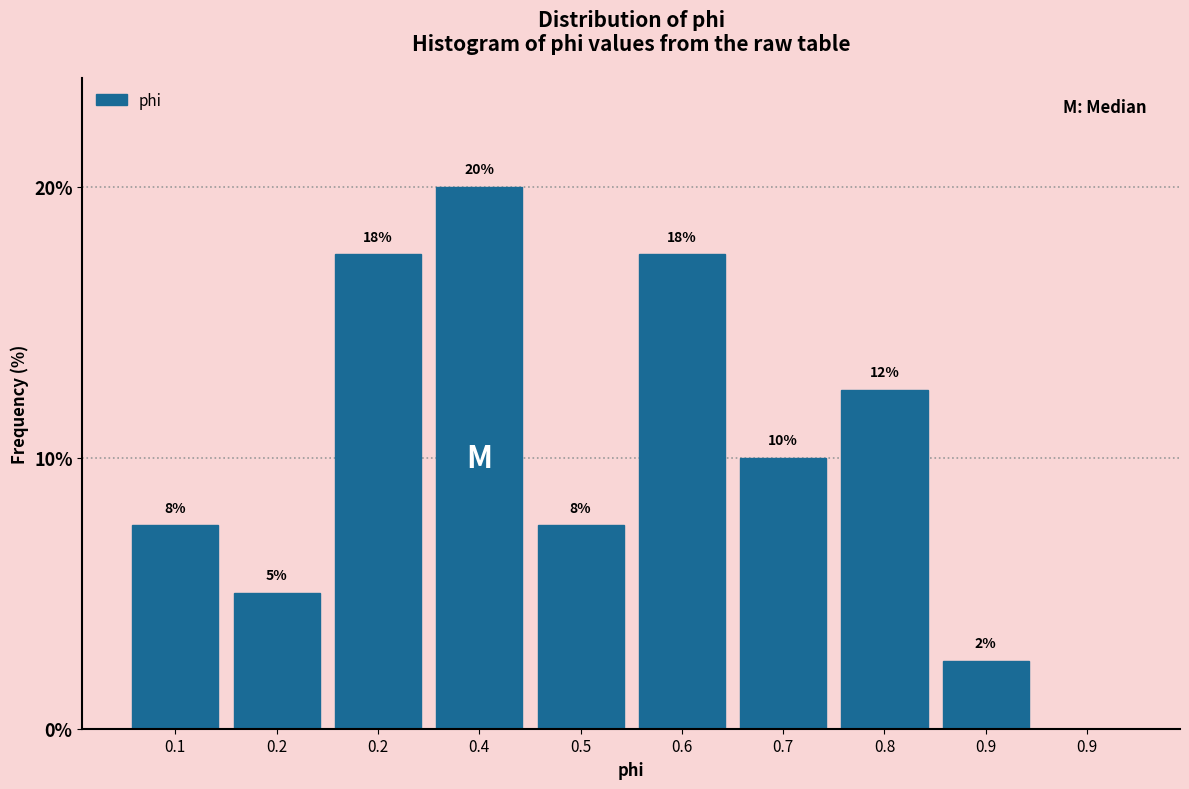

Are the bars horizontal?

No